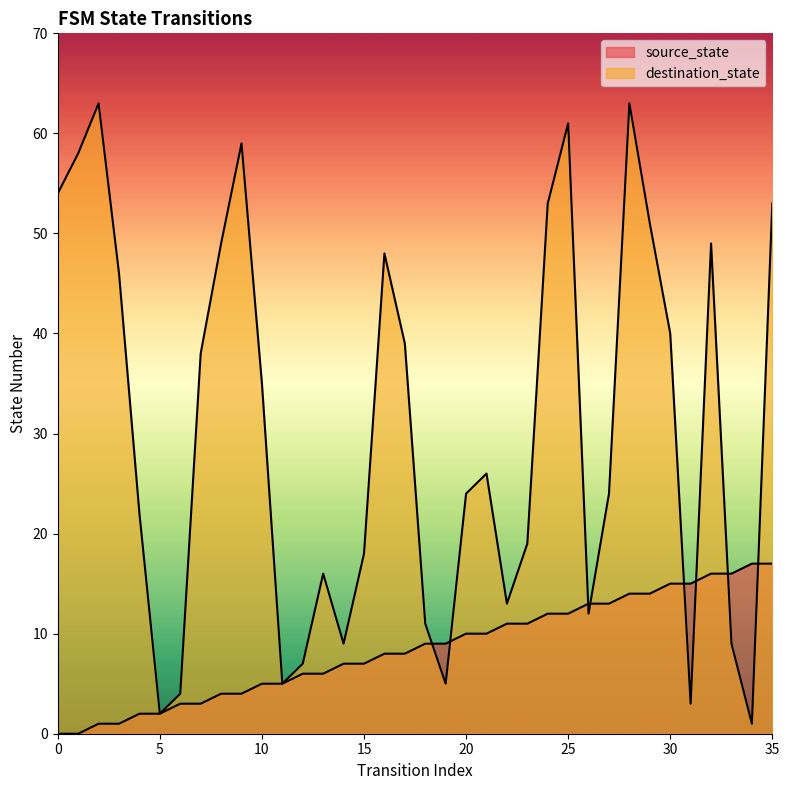

True or false: destination_state and source_state cross at least once.

True